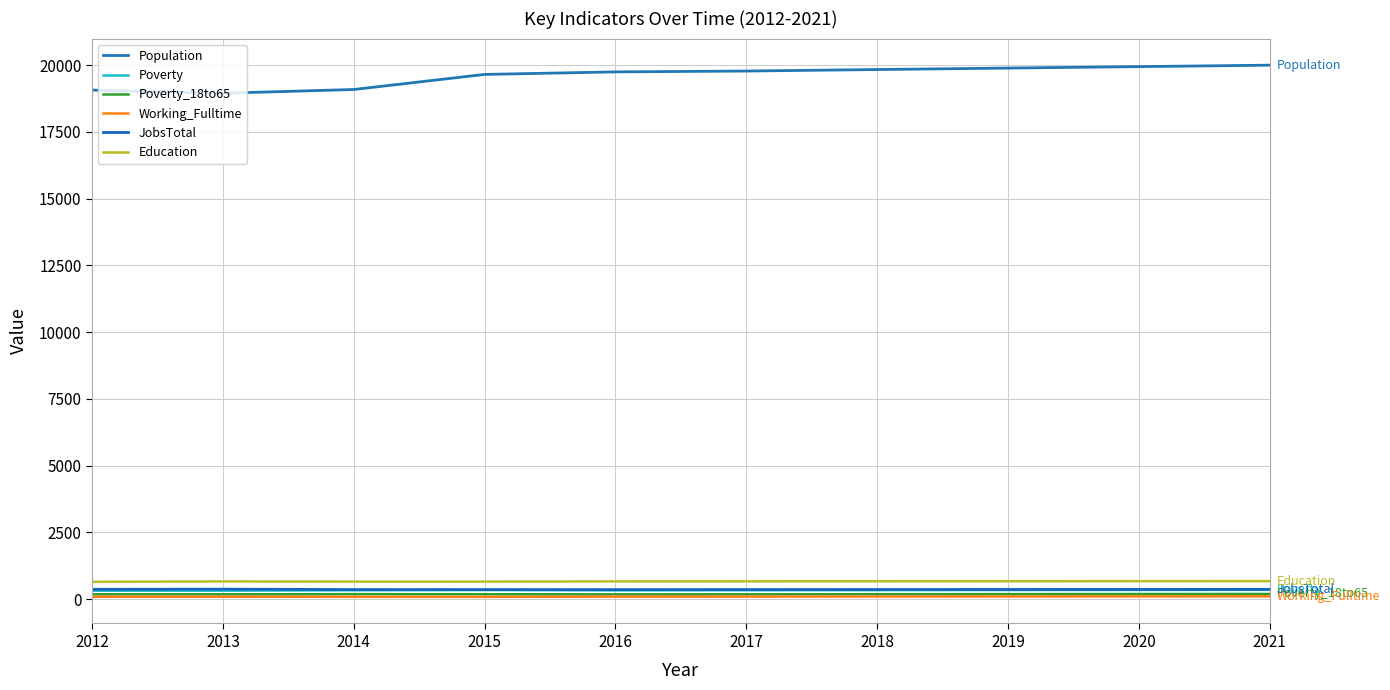

Is this an area chart (filled region under the line)?

No